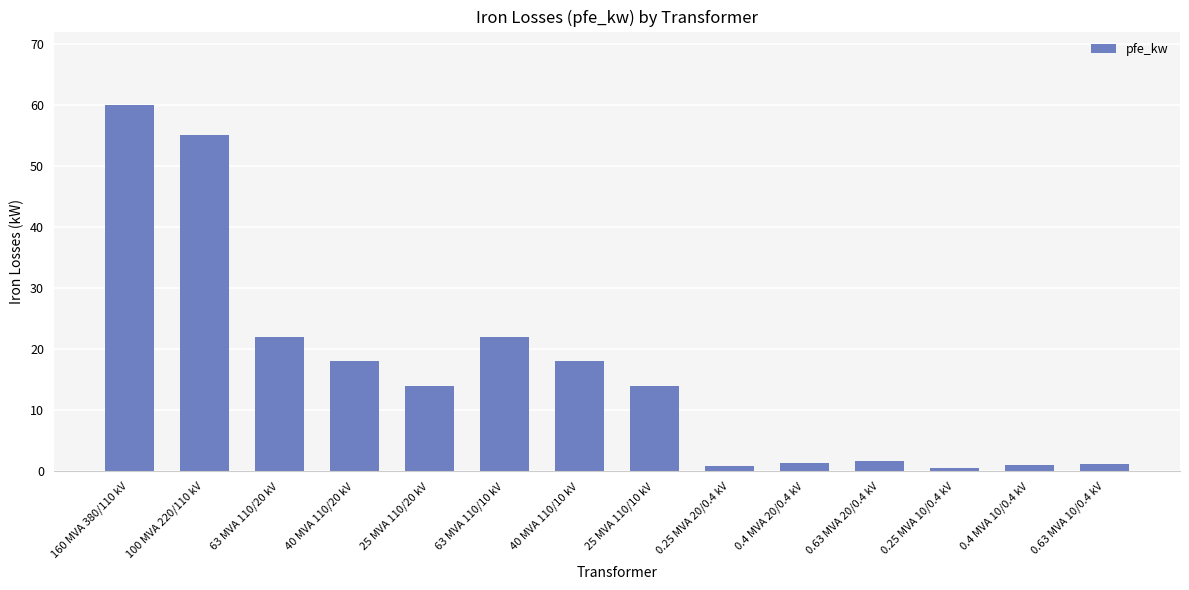

What is the greatest value displayed?

60.0